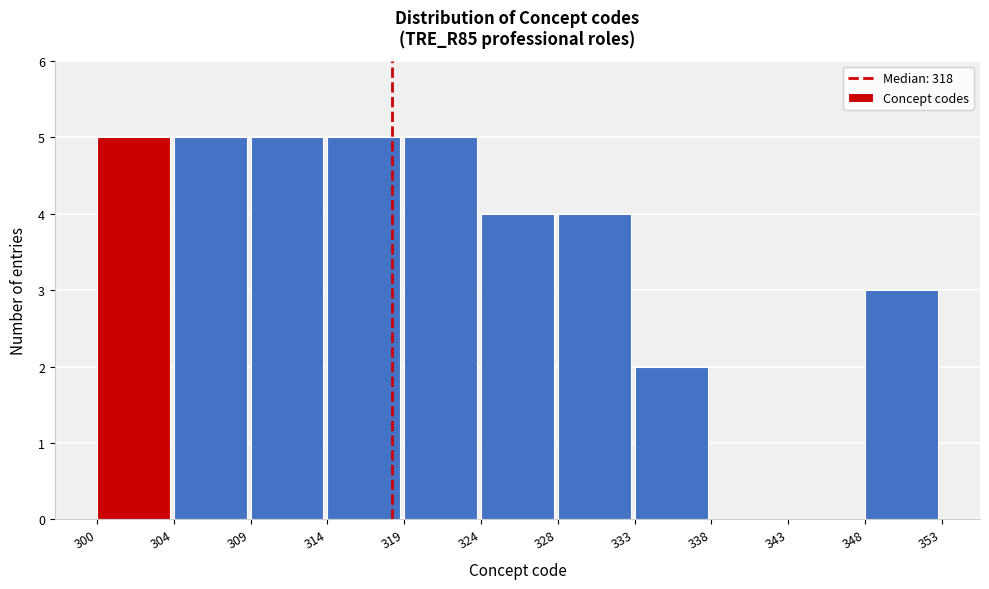

Reading left to right, what are all the values shown in this chart?

300=5	304=5	309=5	314=5	319=5	324=4	328=4	333=2	338=0	343=0	348=3